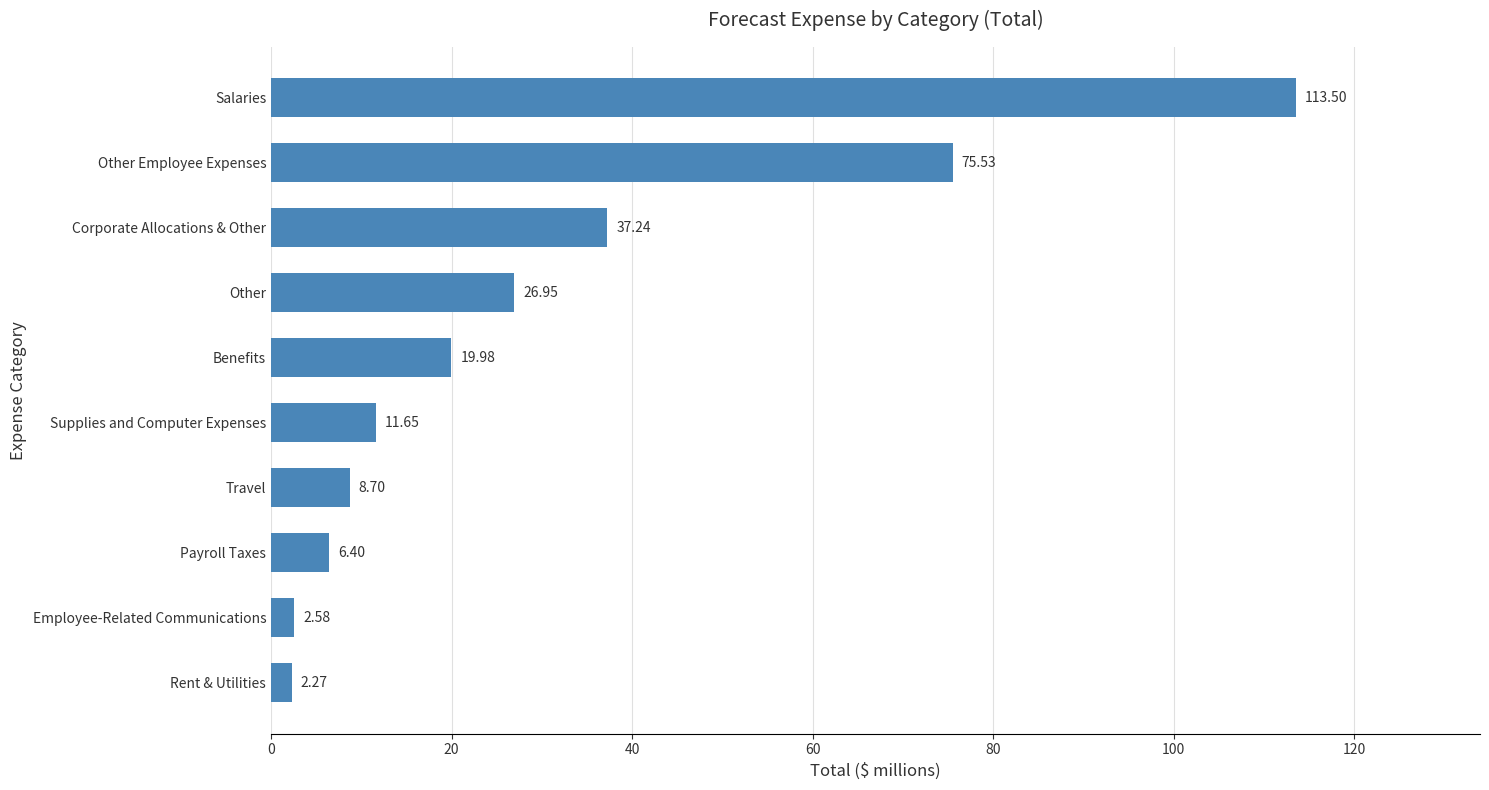

What is the ratio of the value at Benefits to the value at Payroll Taxes?

3.1